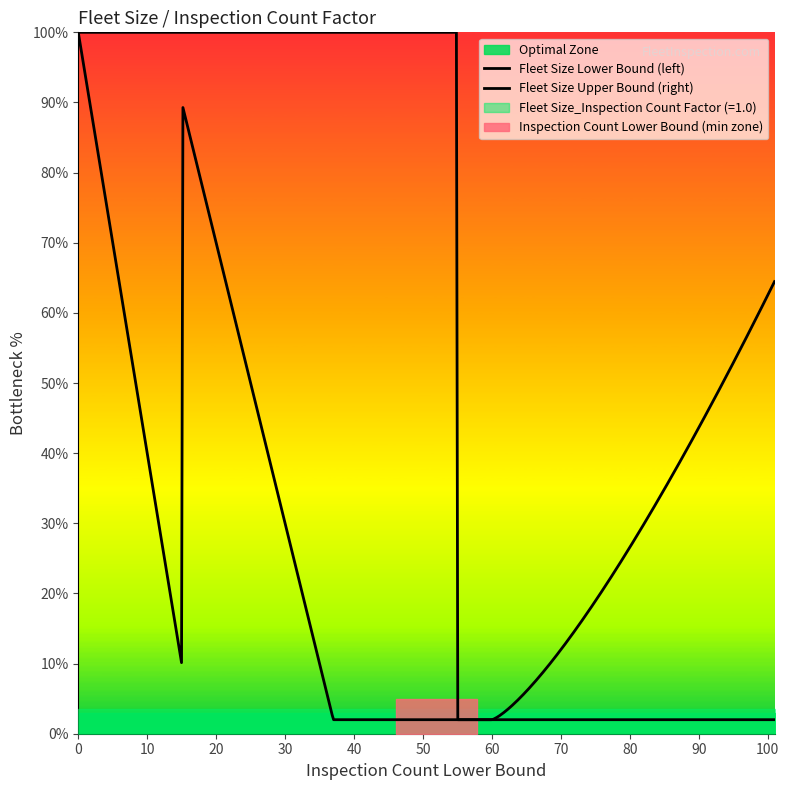

What is the difference between the maximum and minimum values in the Inspection Count Lower Bound series?

101